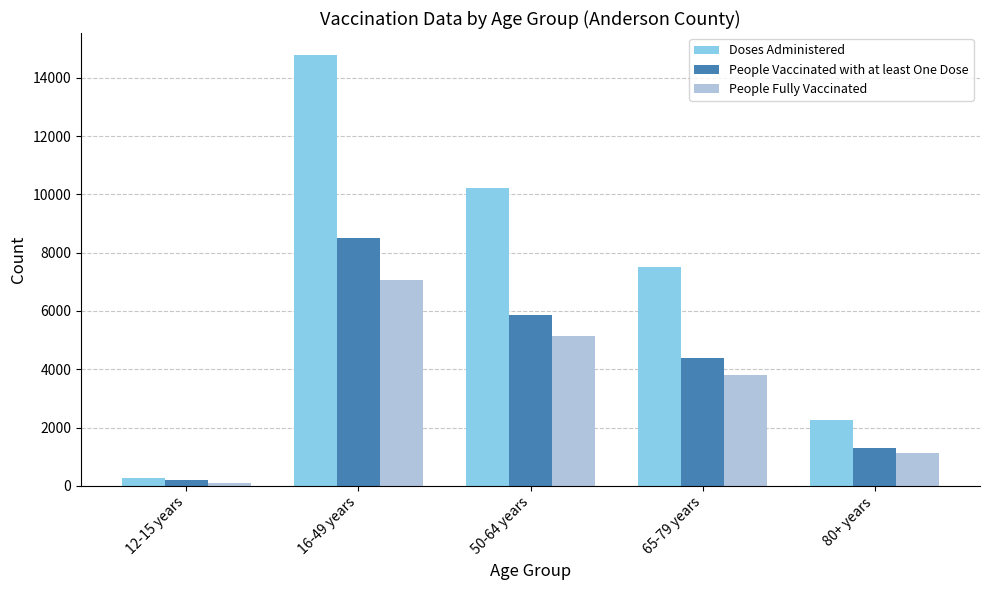

What is the total value across all series at 12-15 years?

556